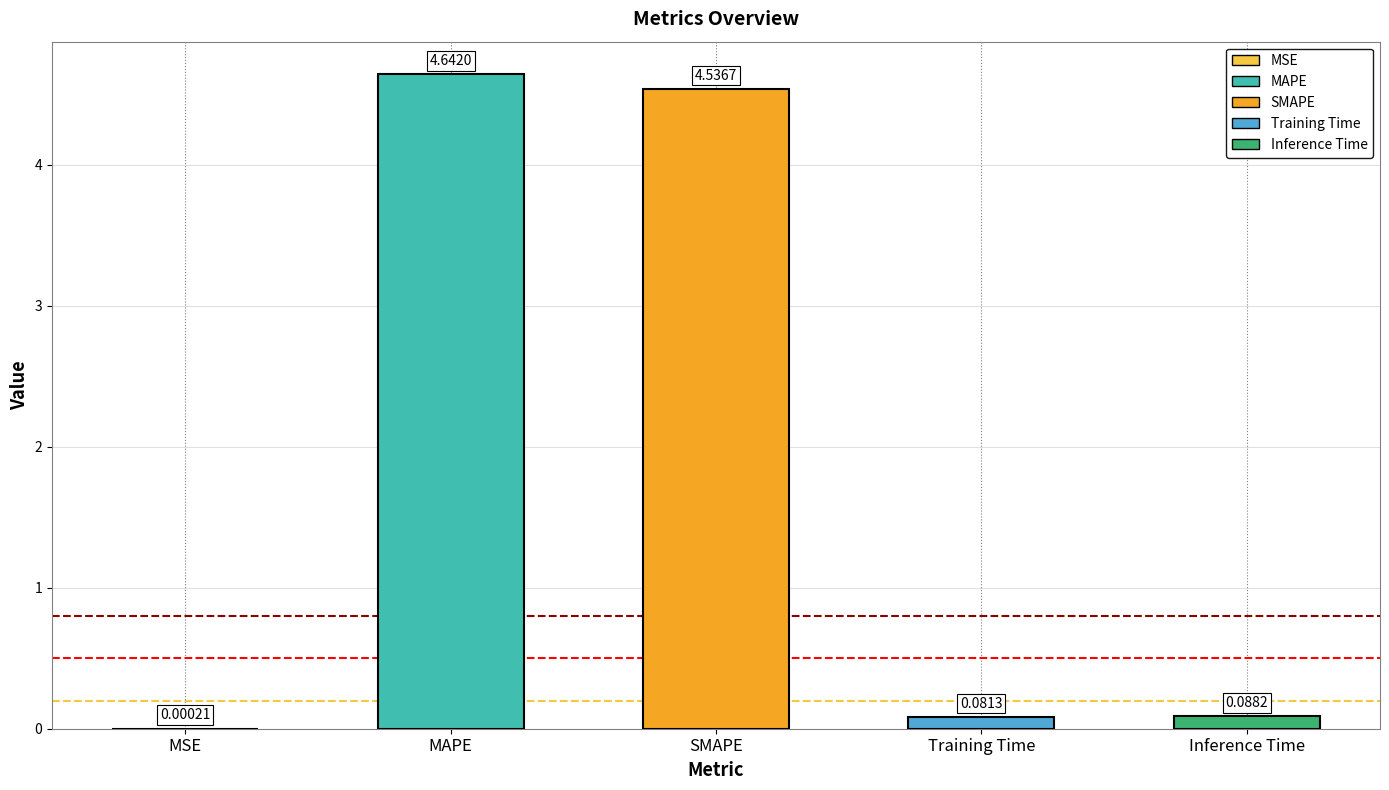

What is the change in value from MSE to SMAPE?

+4.5